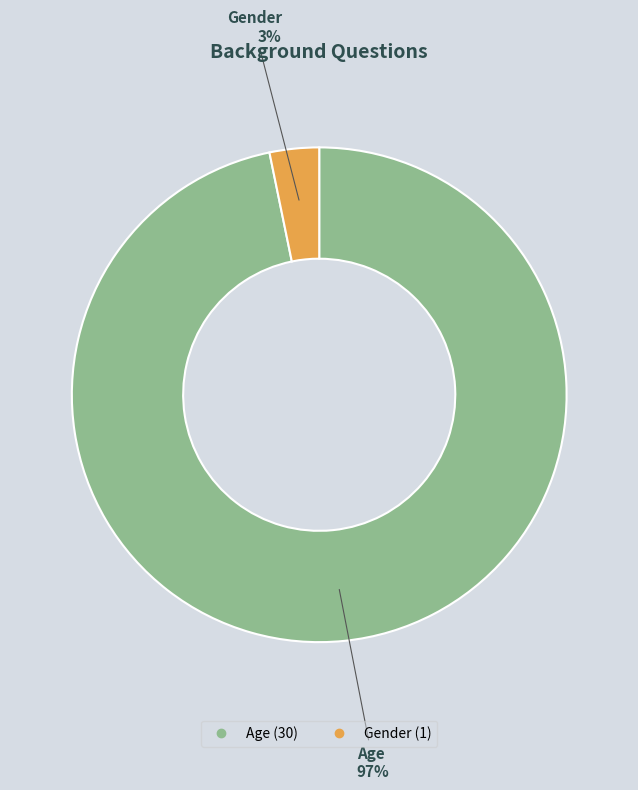

True or false: Gender accounts for 13% of the total.

False